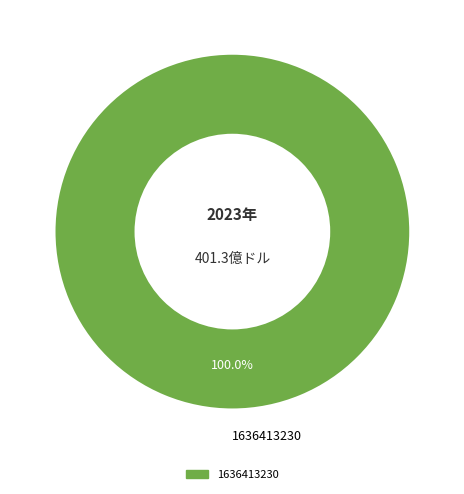

Is there any slice that represents more than half of the pie?

Yes